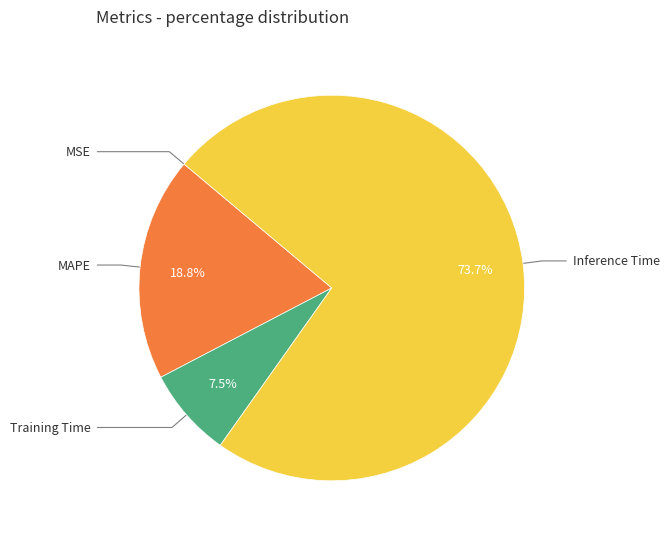

Is there a majority slice in this chart?

Yes